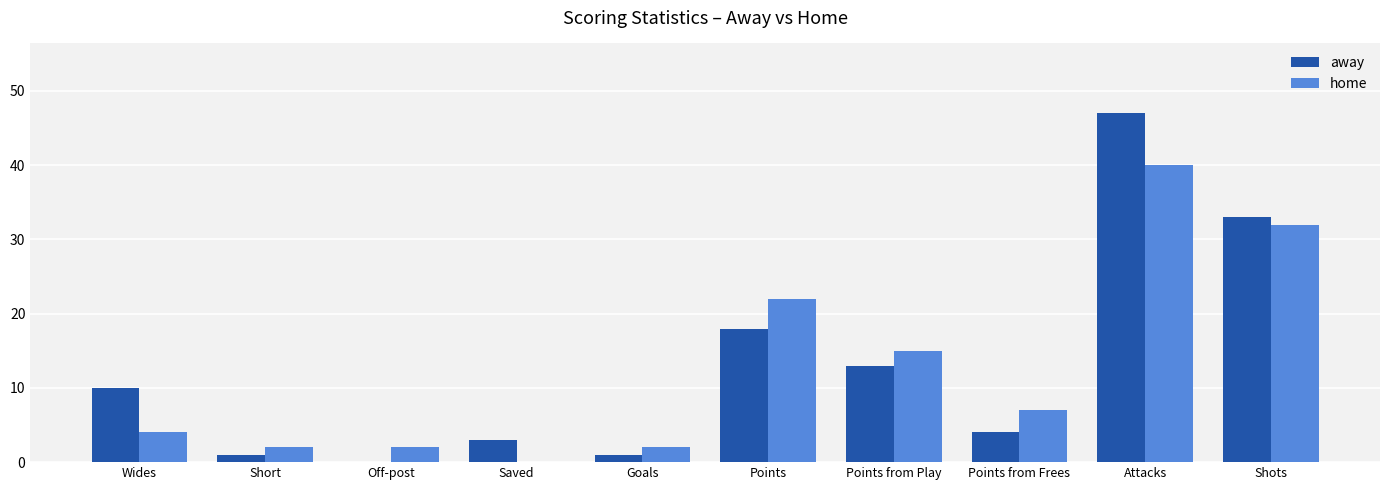

At which category does the chart reach its peak across all series?

Attacks